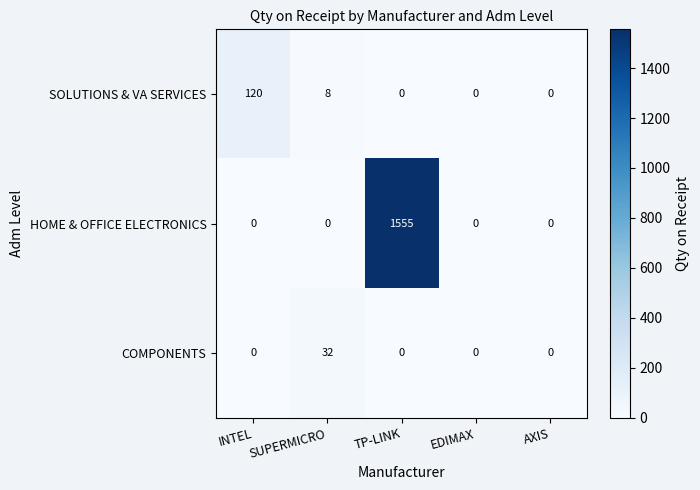

The SOLUTIONS & VA SERVICES series shows 8 at SUPERMICRO. True or false?

True